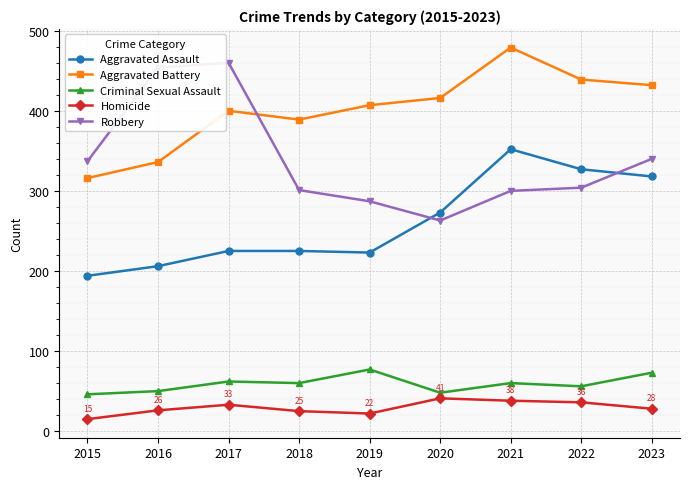

What is the approximate value of Aggravated Battery at 2020?

416